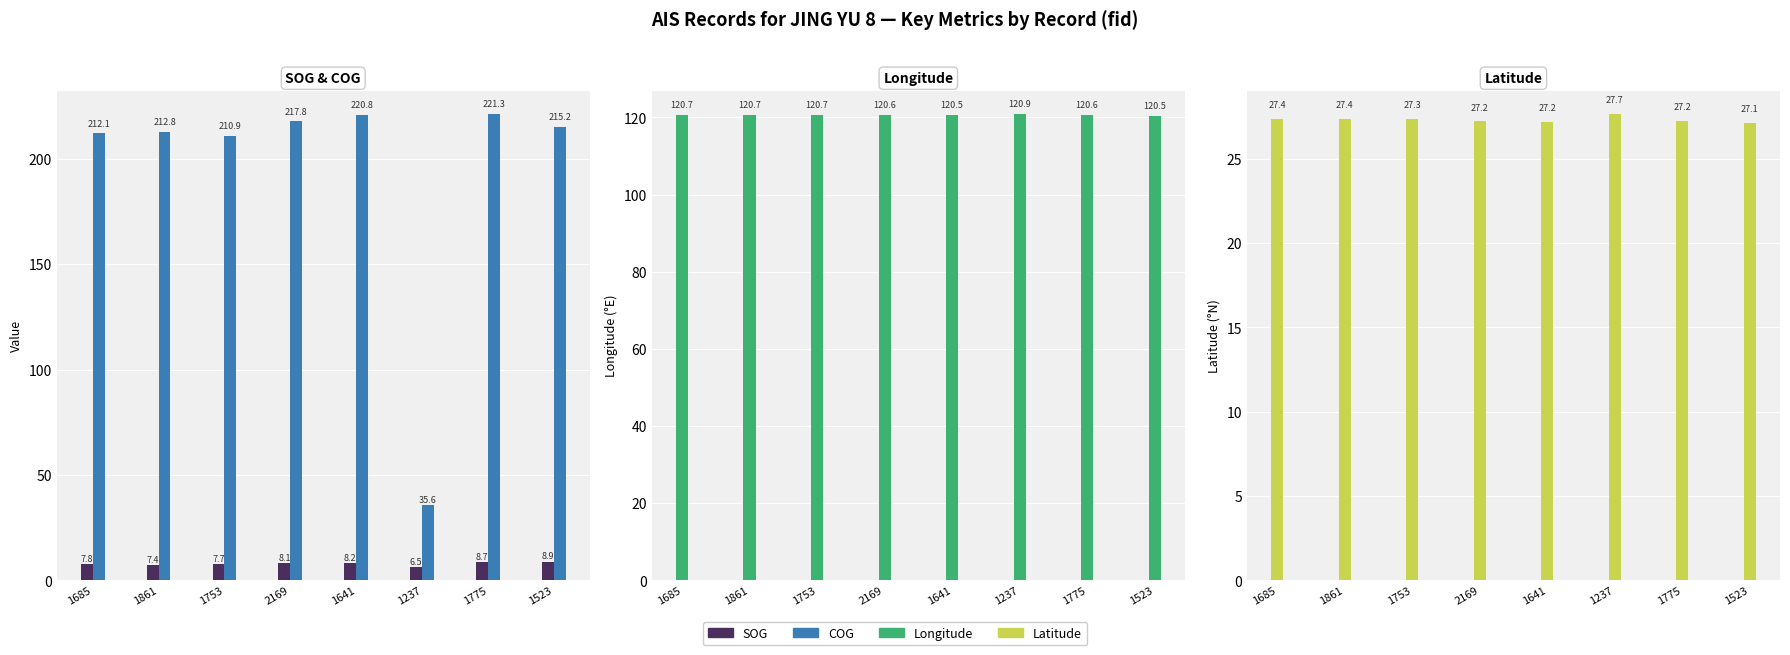

True or false: Latitude has a value of 27.2 at 1641.

True